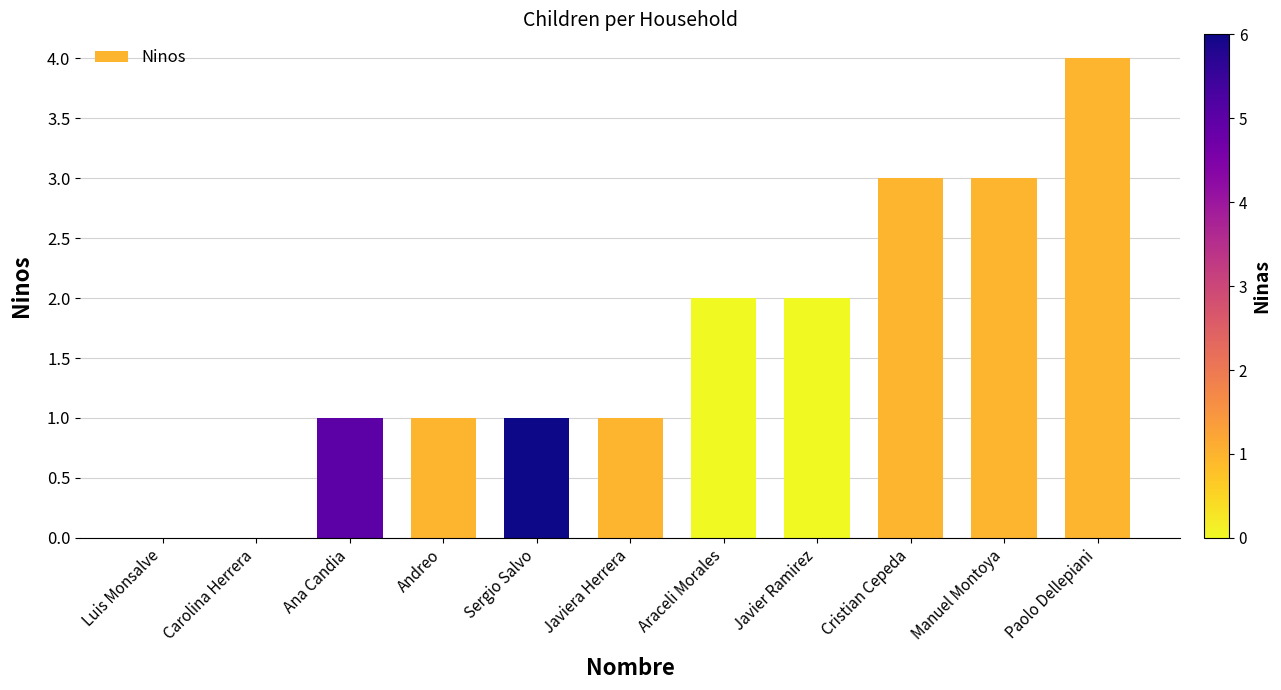

Reading right to left, list all the values displayed in this chart.

Paolo Dellepiani=4	Manuel Montoya=3	Cristian Cepeda=3	Javier Ramirez=2	Araceli Morales=2	Javiera Herrera=1	Sergio Salvo=1	Andreo=1	Ana Candia=1	Carolina Herrera=0	Luis Monsalve=0